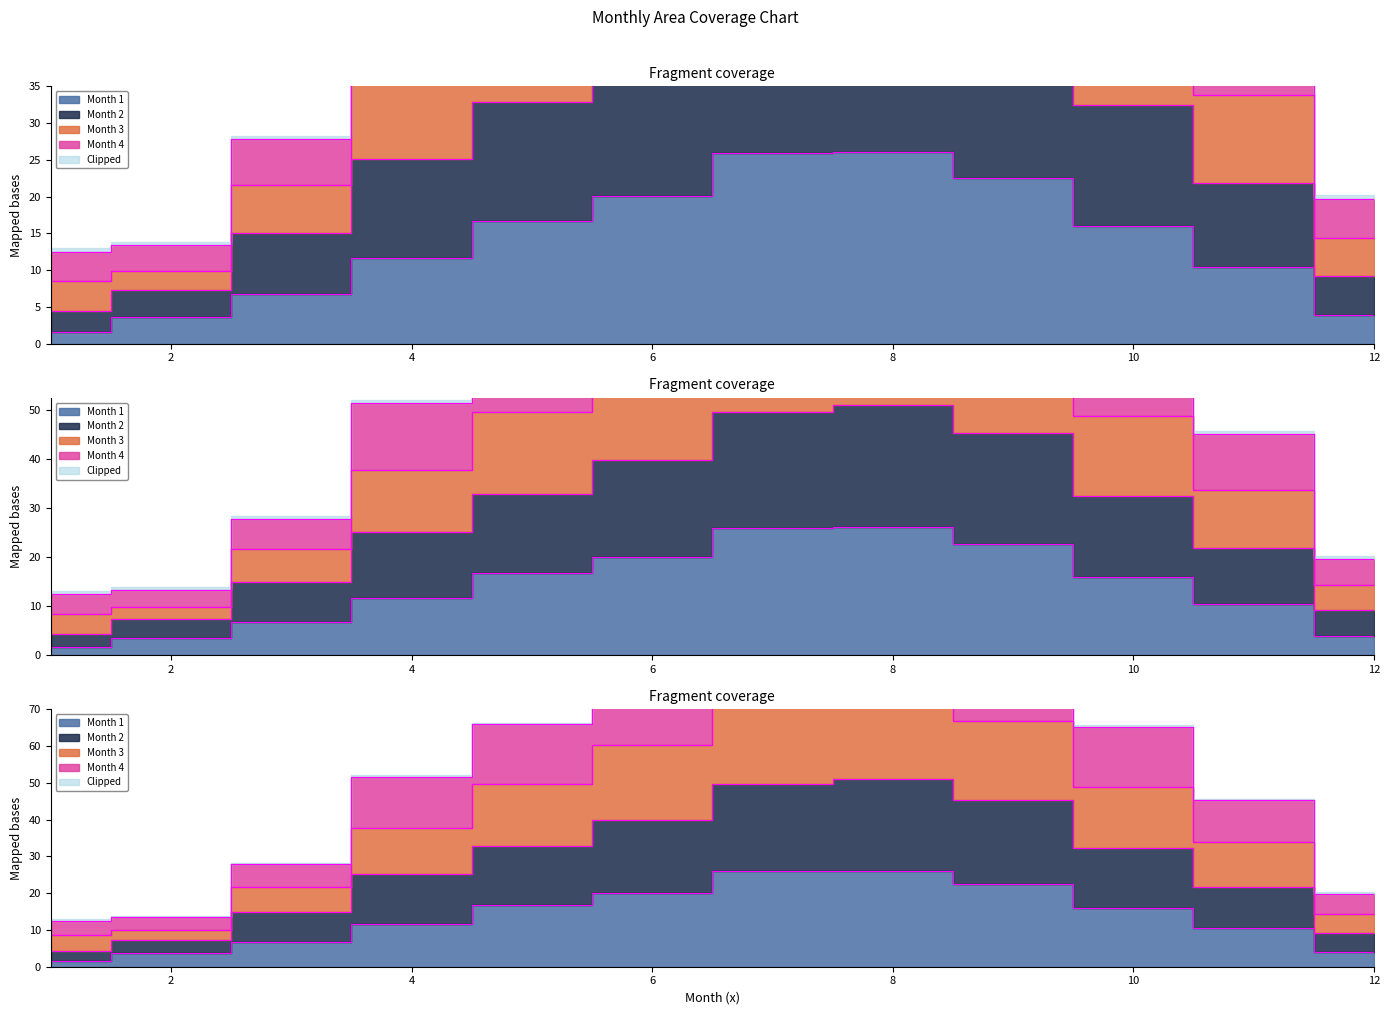

Between 4 and 9, which series saw the biggest shift?

Month 4